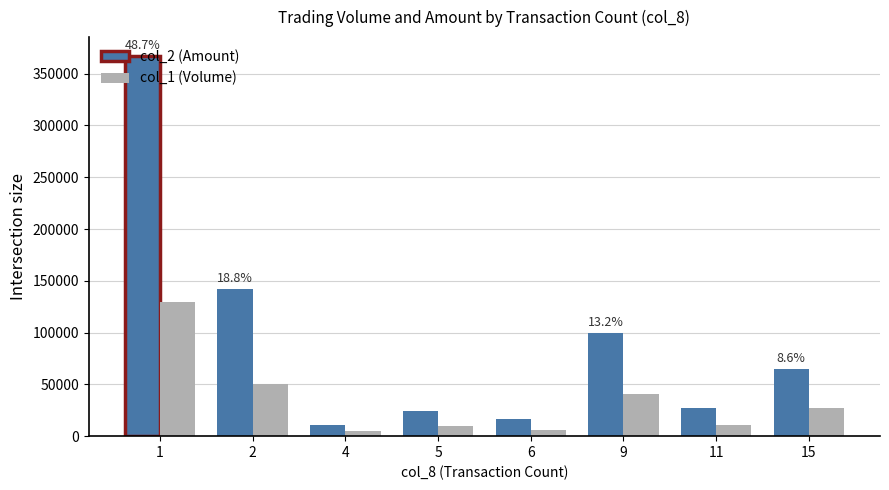

List the series in order of their overall mean, lowest first.

col_1 (Volume), col_2 (Amount)